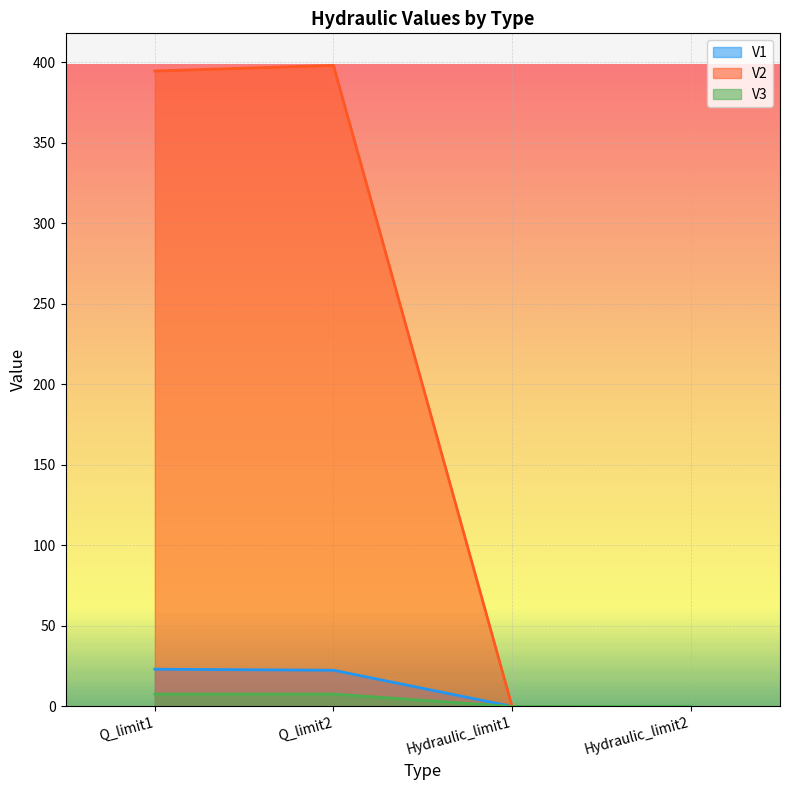

The V3 series shows 0.0 at Hydraulic_limit1. True or false?

True